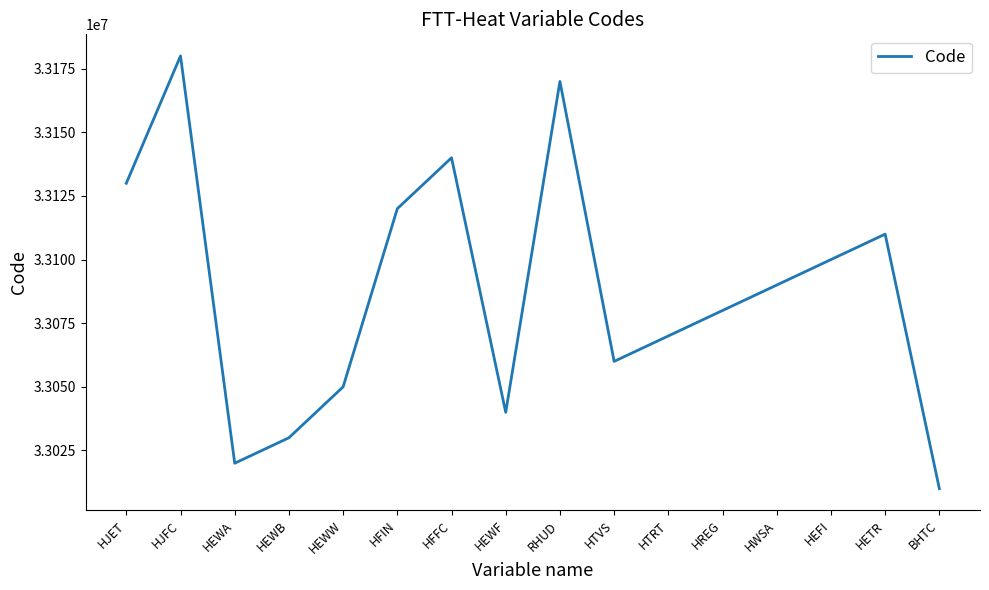

Is it true that the value at HEWF is 33040000?

True